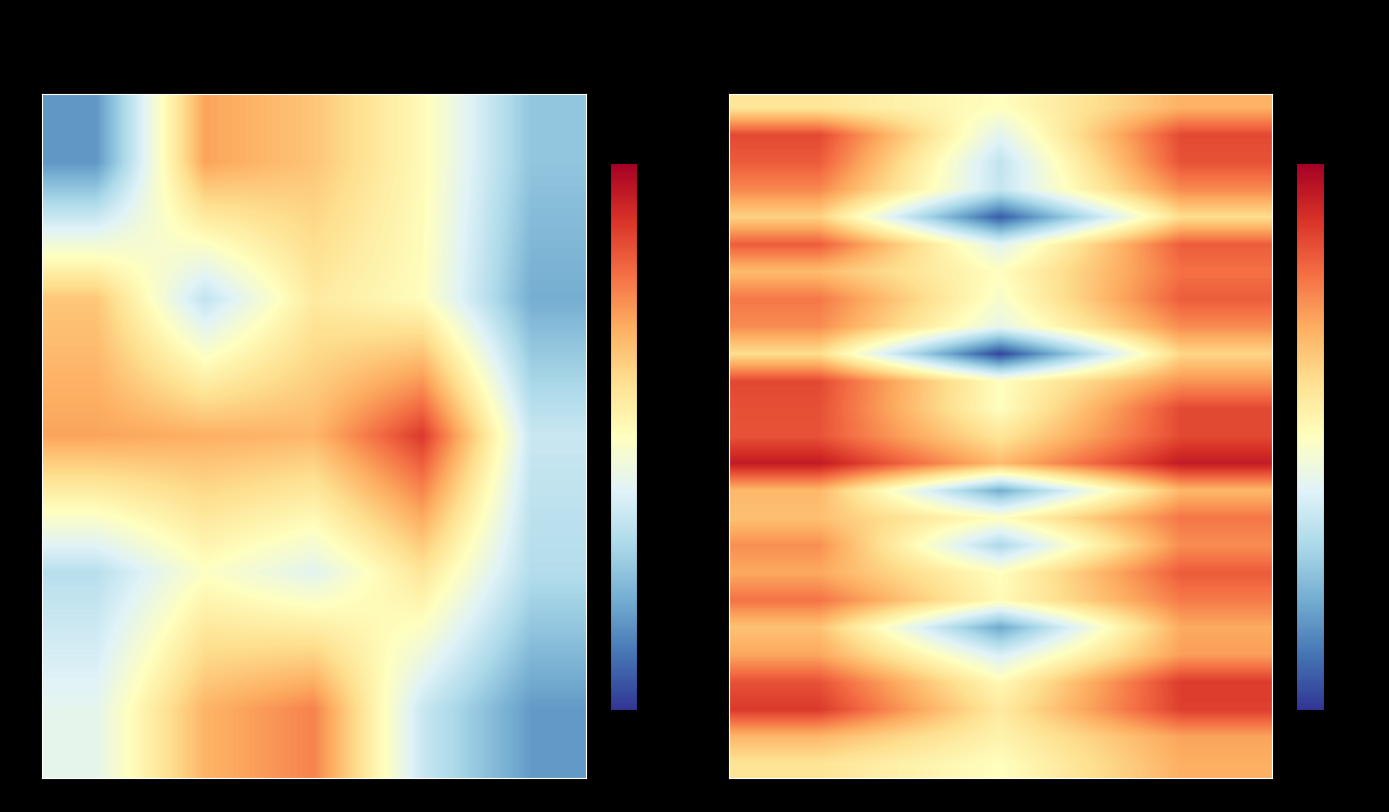

Where is G8 nearest to the value 0?

kappa